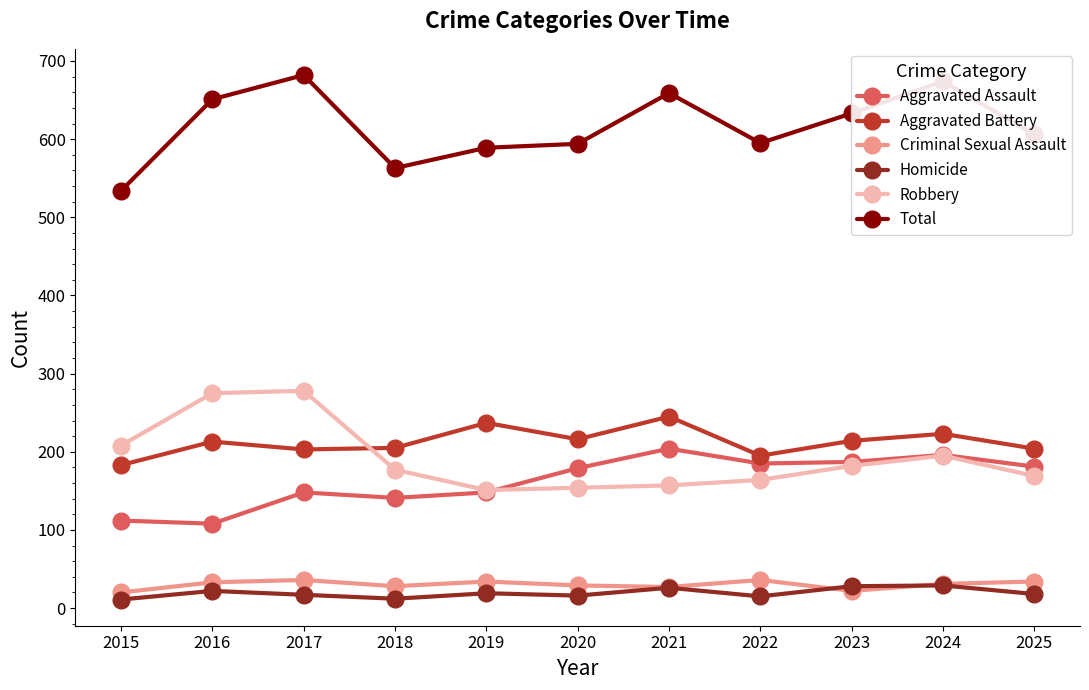

The value of Robbery at 2020 is 270. True or false?

False